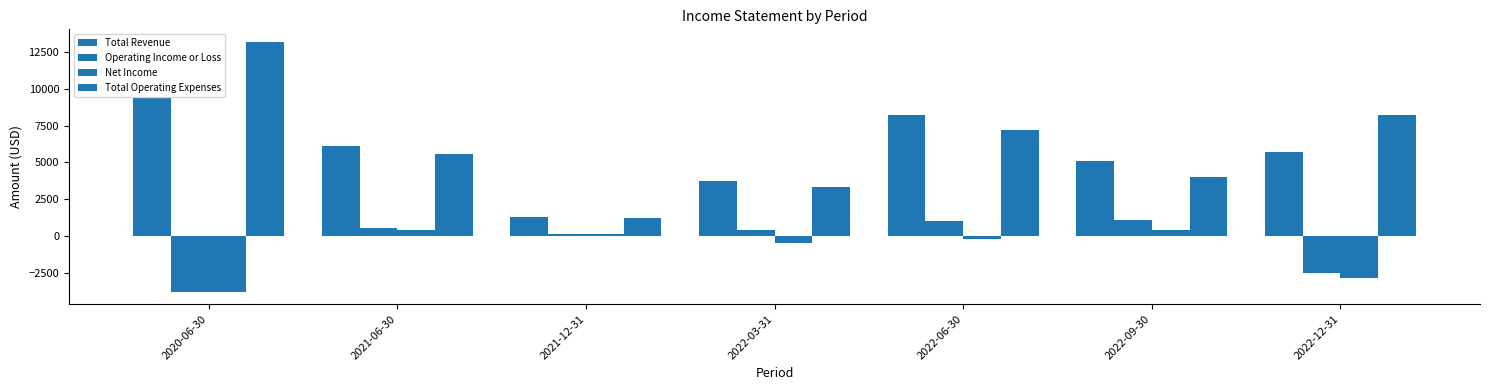

Is the value of Total Revenue at 2020-06-30 greater than the value of Operating Income or Loss at 2021-06-30?

Yes